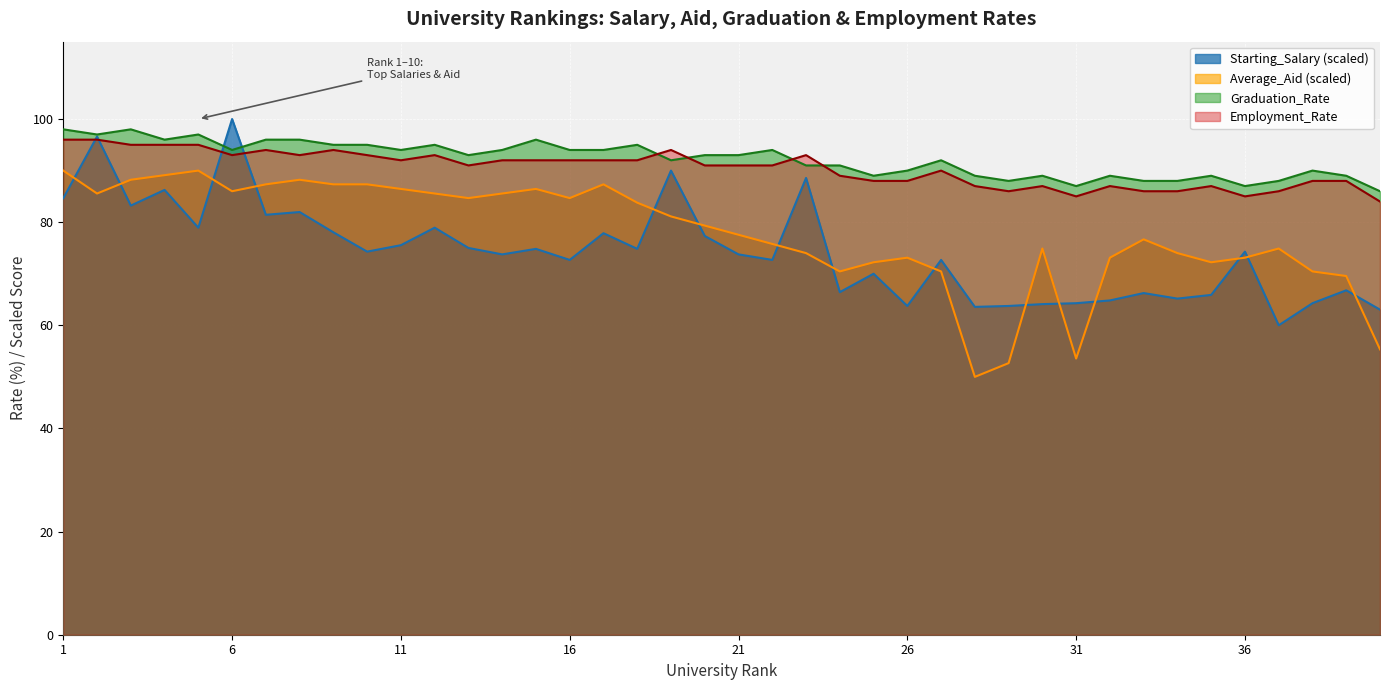

Which has a higher value, 35 or 11?

11